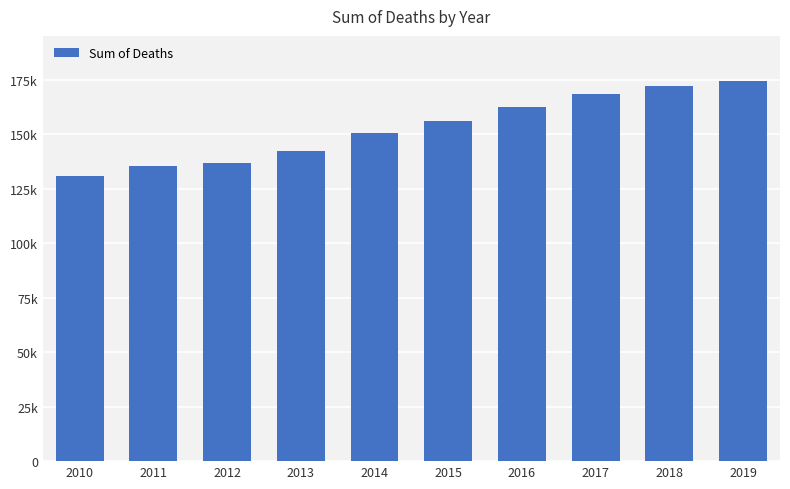

Reading left to right, what are all the values shown in this chart?

2010=130978	2011=135463	2012=136836	2013=142202	2014=150318	2015=155786	2016=162201	2017=168168	2018=172031	2019=174254